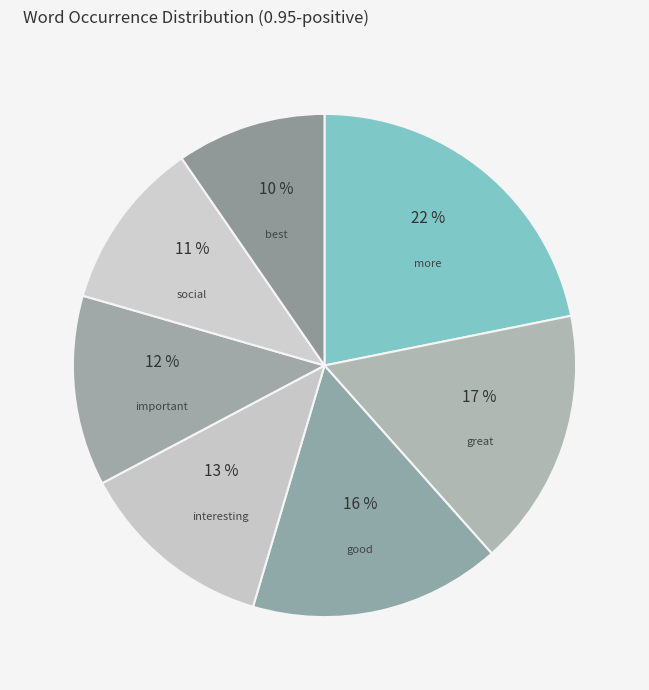

To the nearest percent, what portion does best represent?

10%